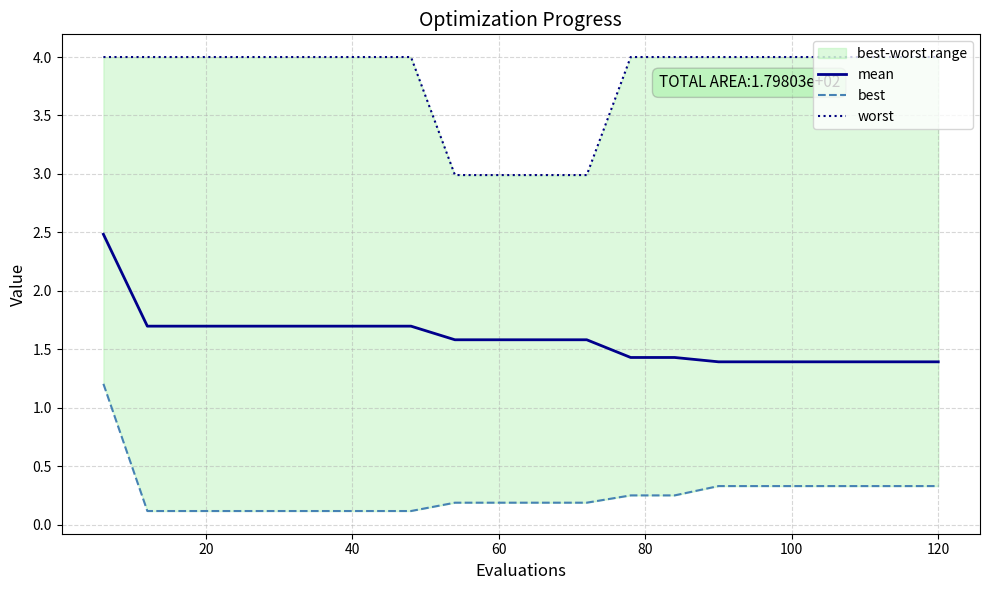

The value of mean at 60 is 1.6. True or false?

True